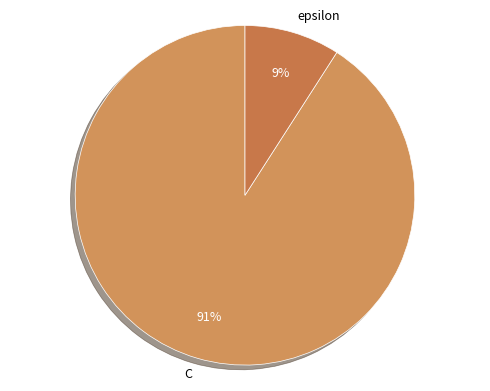

Which category accounts for the majority?

C